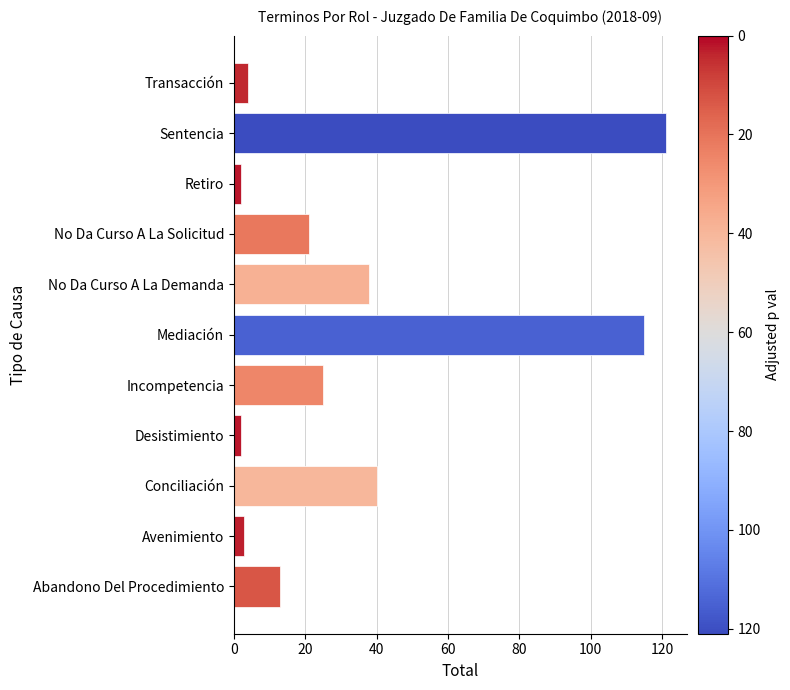

What is the difference between the second highest and second lowest values?

113